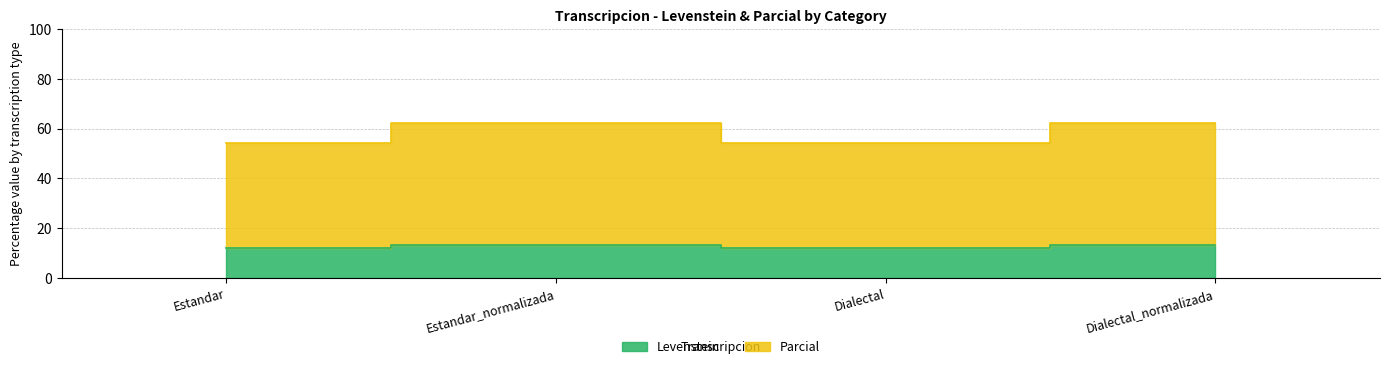

What is the value of the Levenstein point at the 4th from the left?

13.1